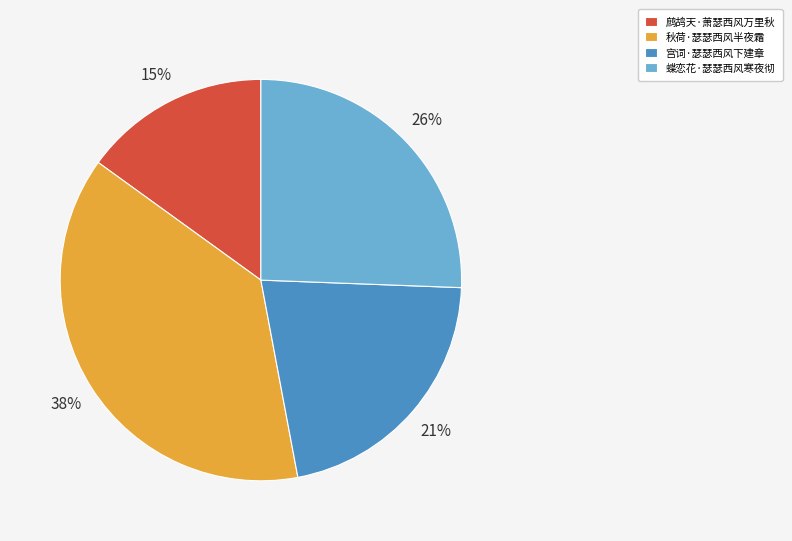

Rank the categories by value from lowest to highest.

鹧鸪天·萧瑟西风万里秋, 宫词·瑟瑟西风下建章, 蝶恋花·瑟瑟西风寒夜彻, 秋荷·瑟瑟西风半夜霜